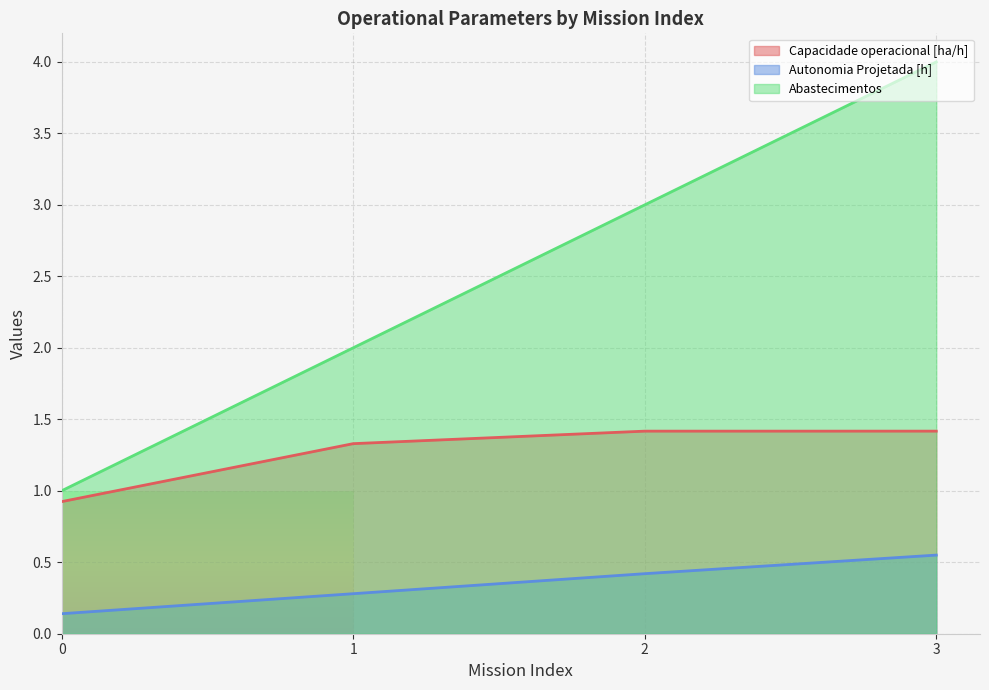

What is the difference between the highest and lowest values at 1?

1.7